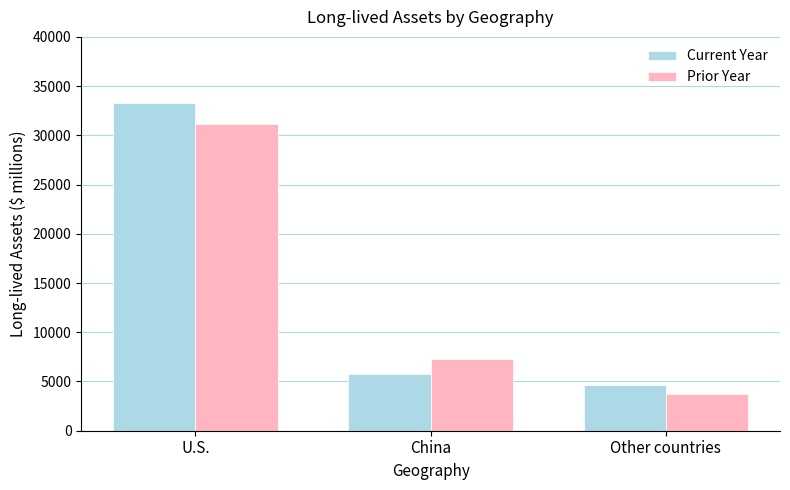

Read the Prior Year value at Other countries, to the nearest 10.

3740